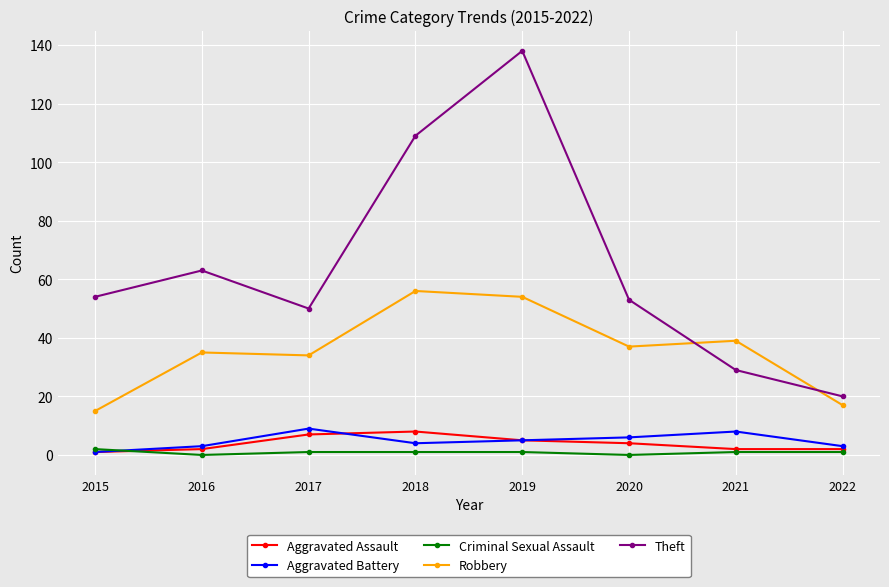

What is the value of the Aggravated Assault point at the 8th from the left?

2